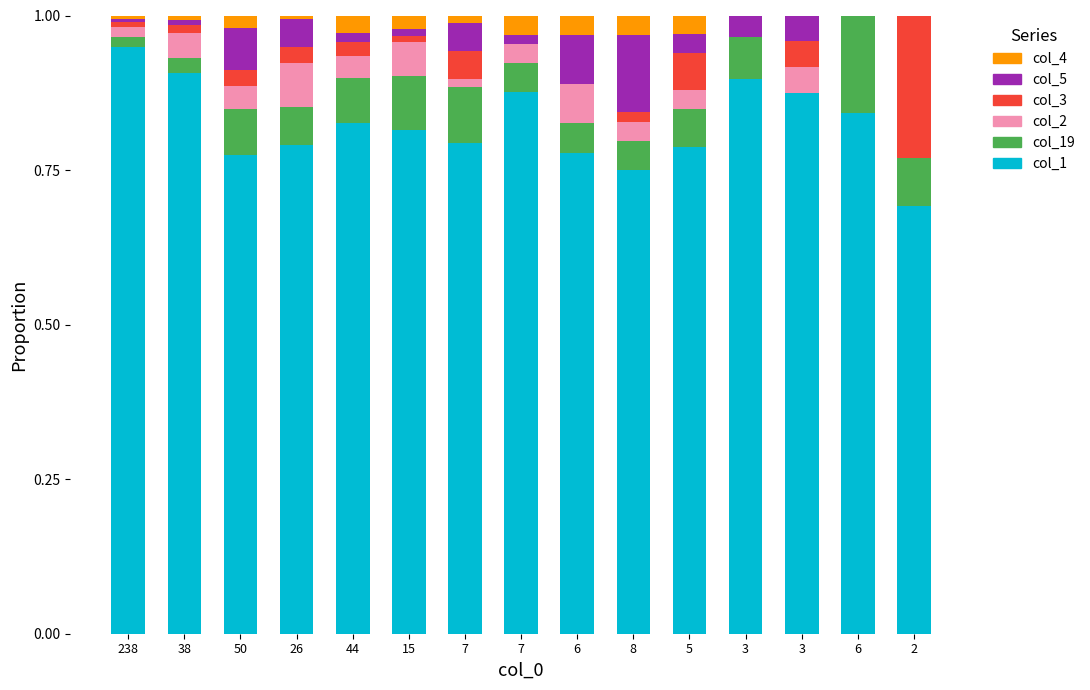

Does the chart contain stacked bars?

Yes